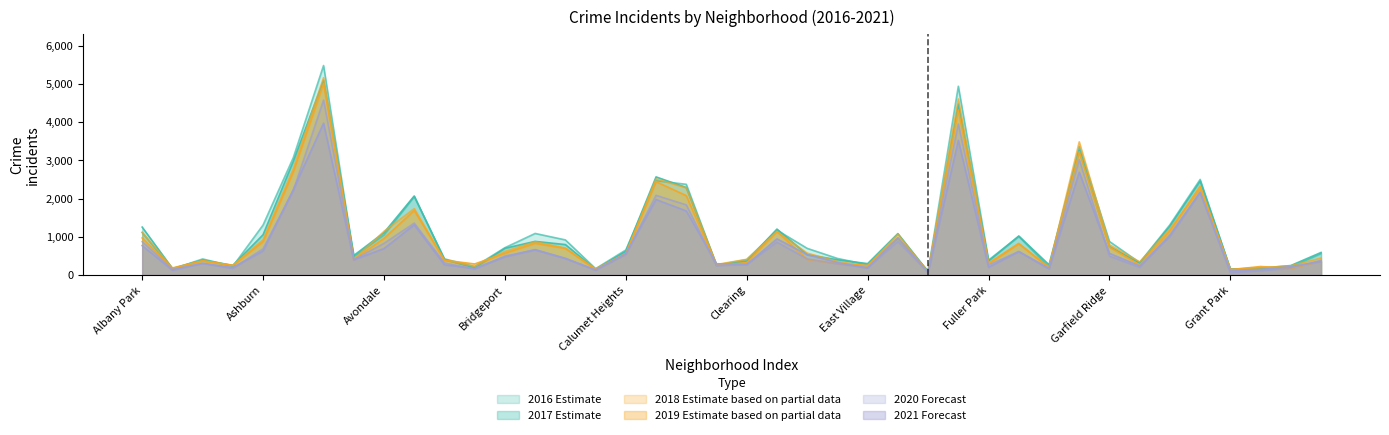

What position from the right is Gold Coast?

7